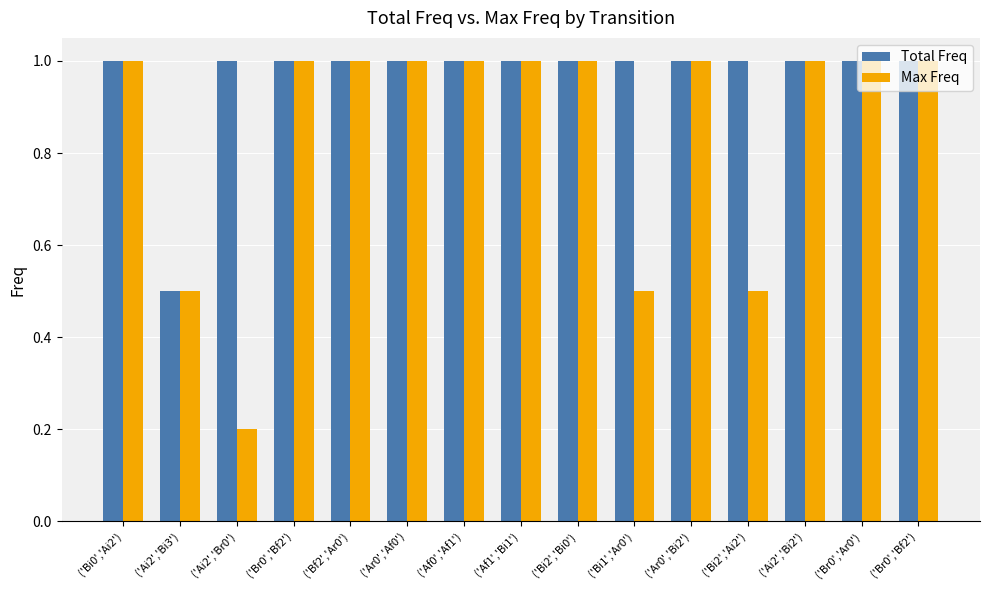

At which category does the chart reach its minimum across all series?

('Ai2','Br0')